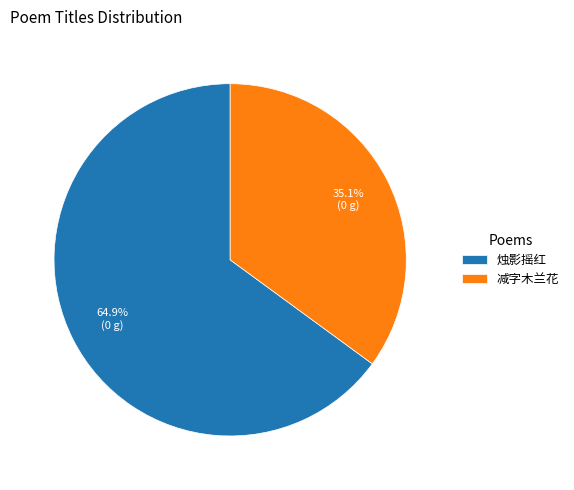

Which category has the smallest portion of the pie?

减字木兰花